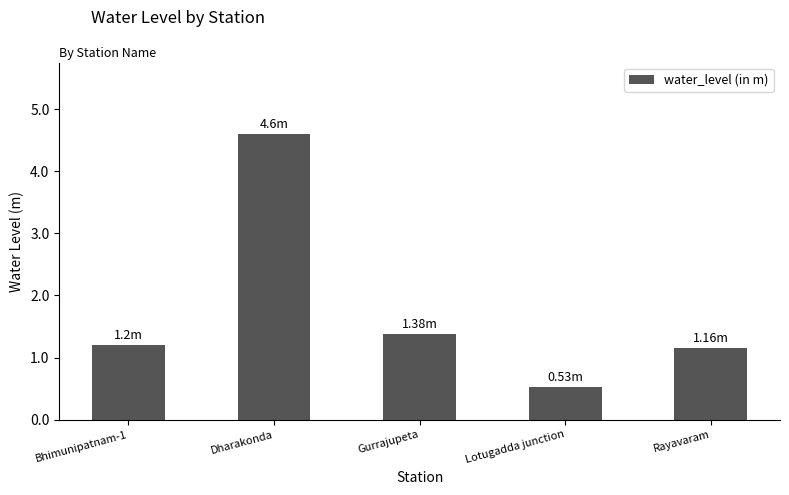

What is the approximate value at Lotugadda junction?

0.5